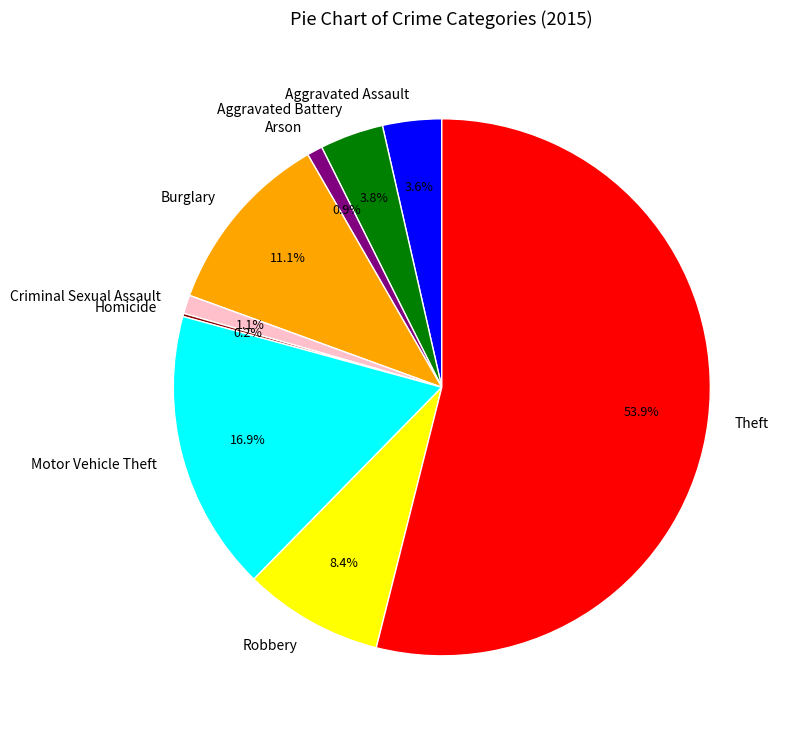

Does Burglary represent more than half of the total?

No